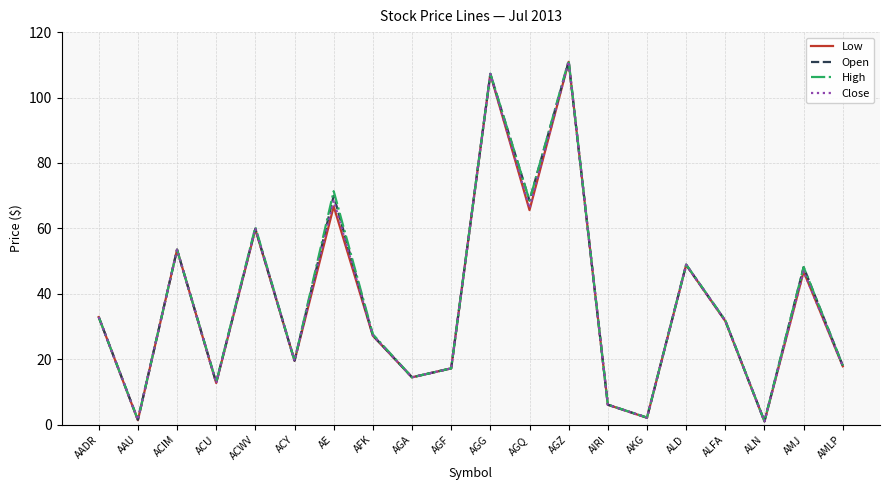

What position from the right is ALN?

3